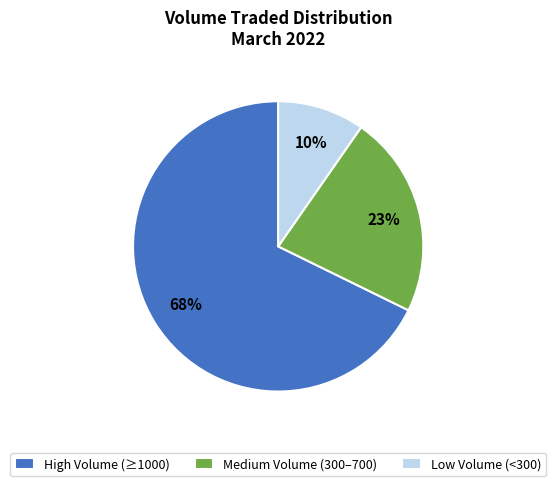

Approximately how many times larger is the value at High Volume (≥1000) compared to Medium Volume (300–700)?

3.0